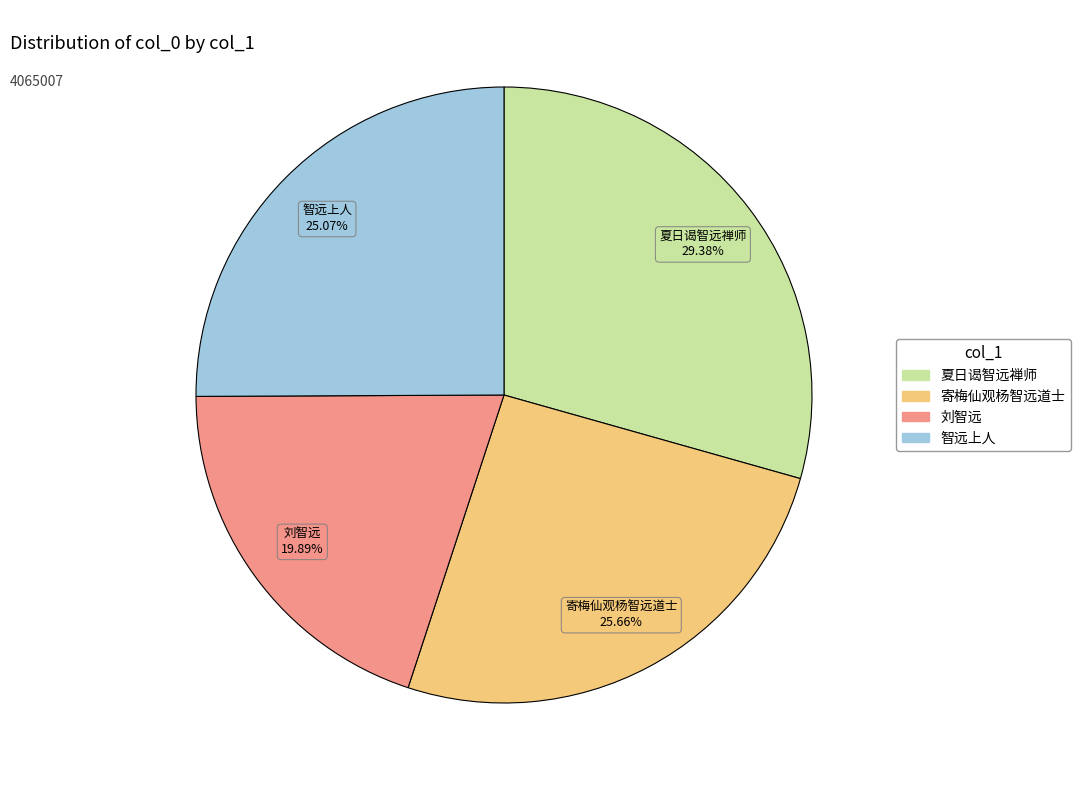

Is there any slice that represents more than half of the pie?

No